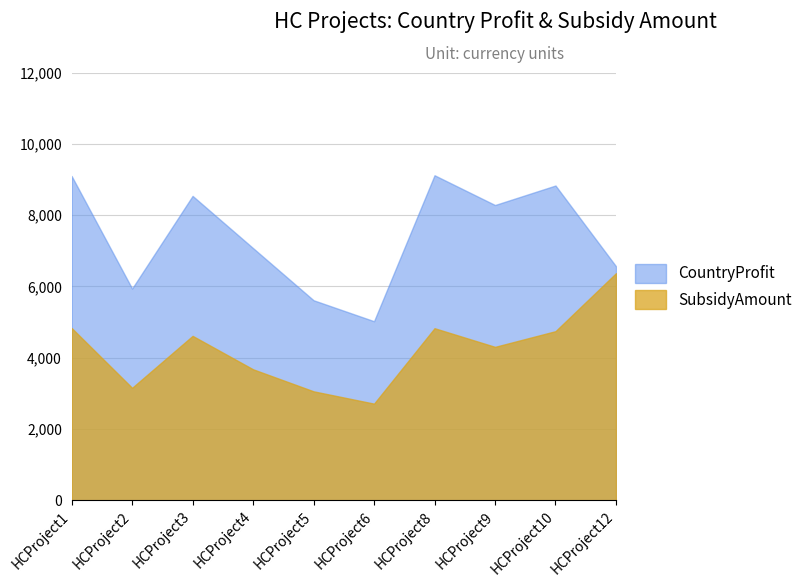

The value of CountryProfit at HCProject5 is 8015.5. True or false?

False